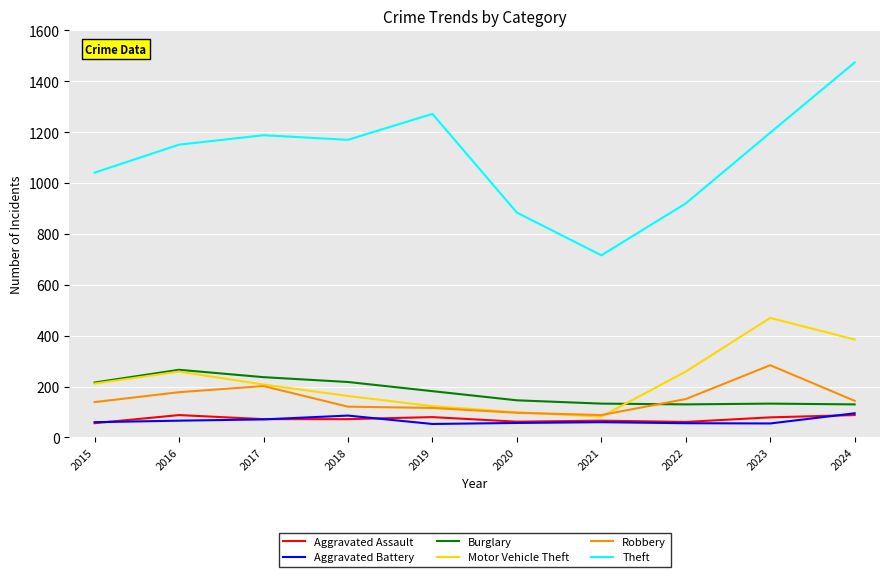

How many categories are shown in the chart?

10